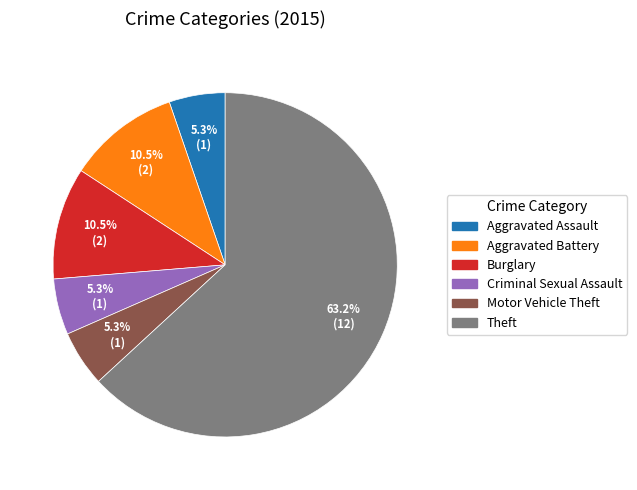

How many segments does this pie chart have?

6